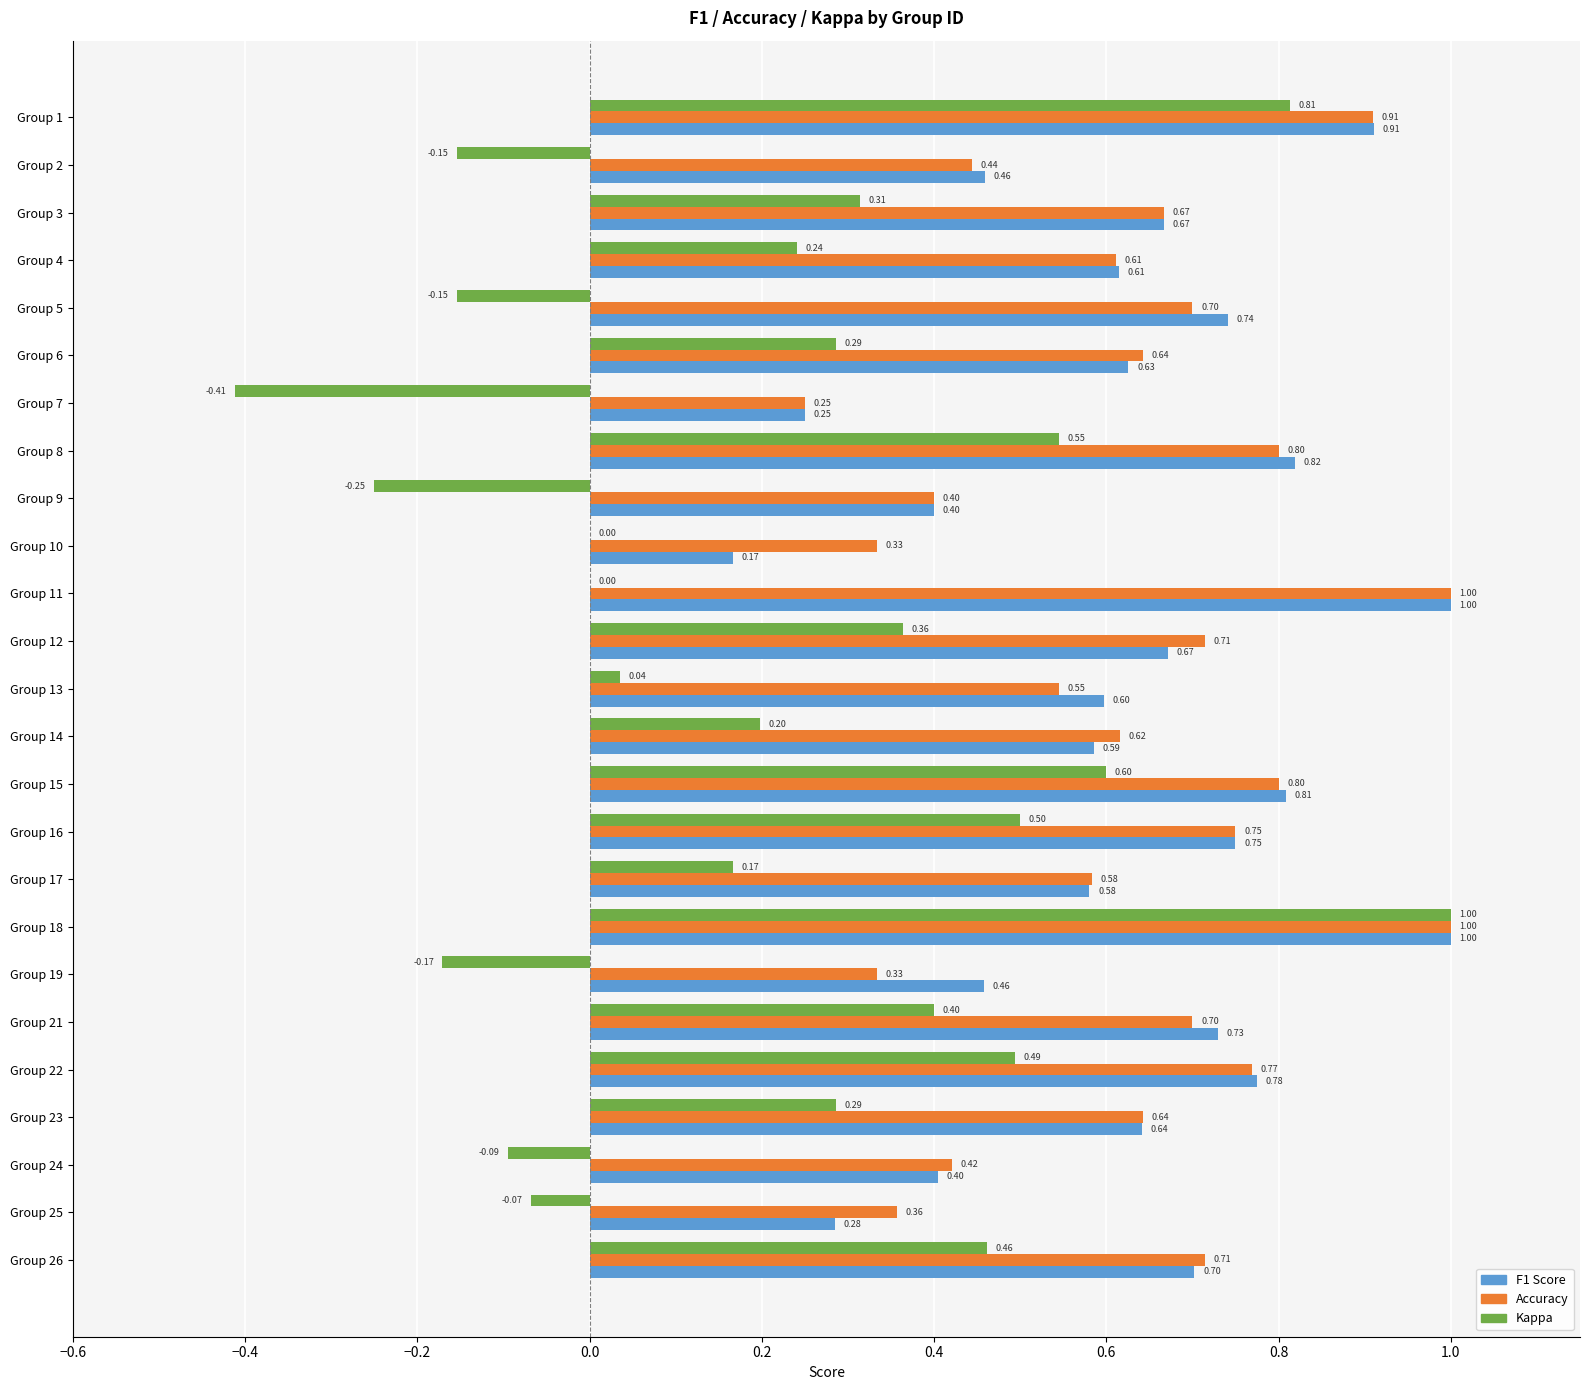

What is the total value across all series at Group 1?

2.6